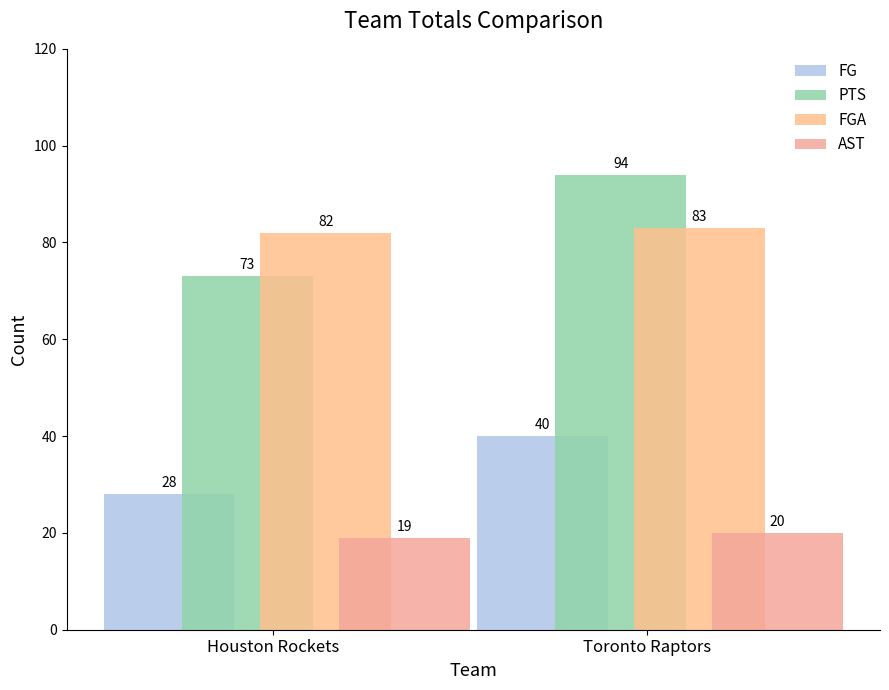

Reading left to right, what are all the values shown in this chart?

FG: Houston Rockets=28	Toronto Raptors=40
PTS: Houston Rockets=73	Toronto Raptors=94
FGA: Houston Rockets=82	Toronto Raptors=83
AST: Houston Rockets=19	Toronto Raptors=20